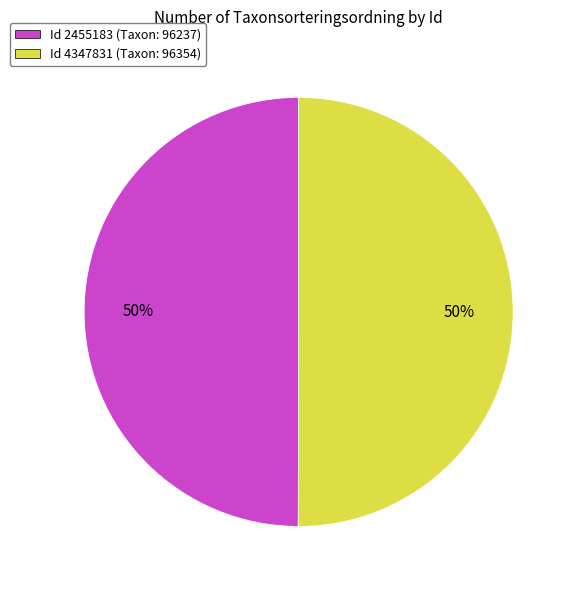

To the nearest percent, what portion does Id 2455183 (Taxon: 96237) represent?

50%